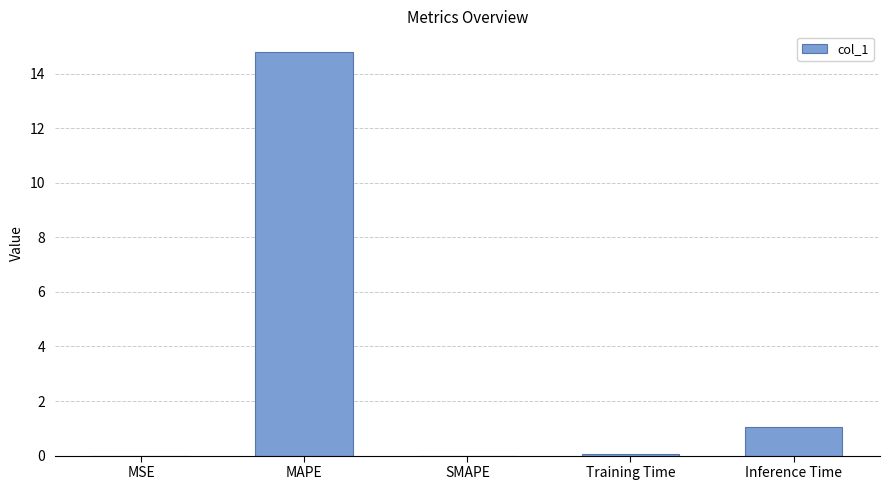

The chart shows a value of 1.0 at Inference Time. True or false?

True